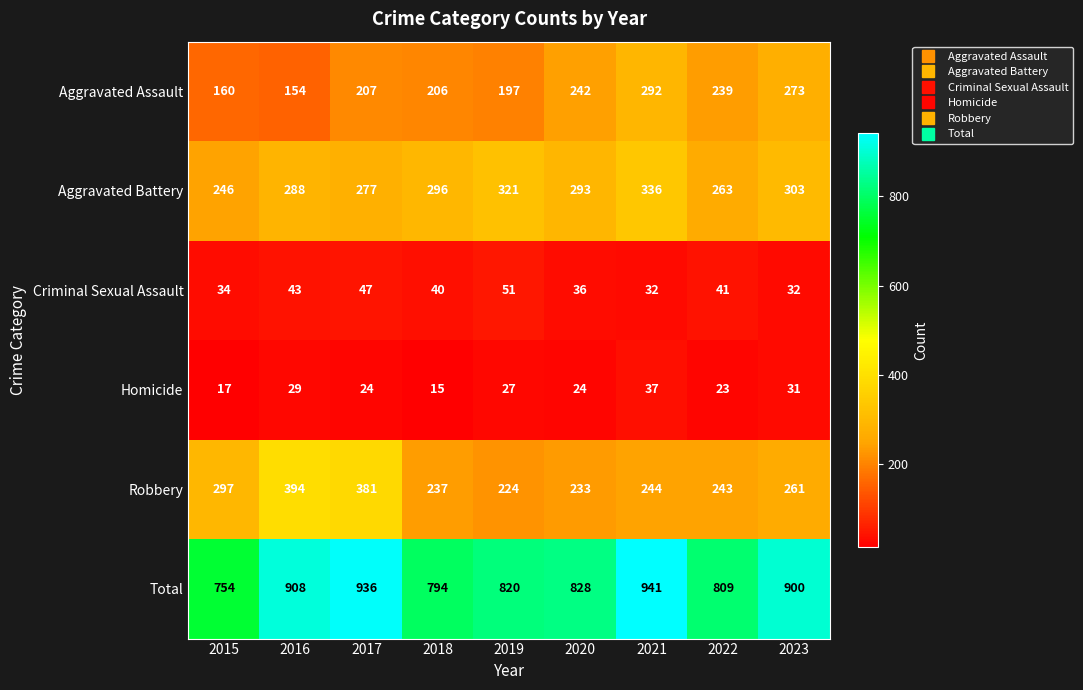

What is the sum of all Homicide values?

227